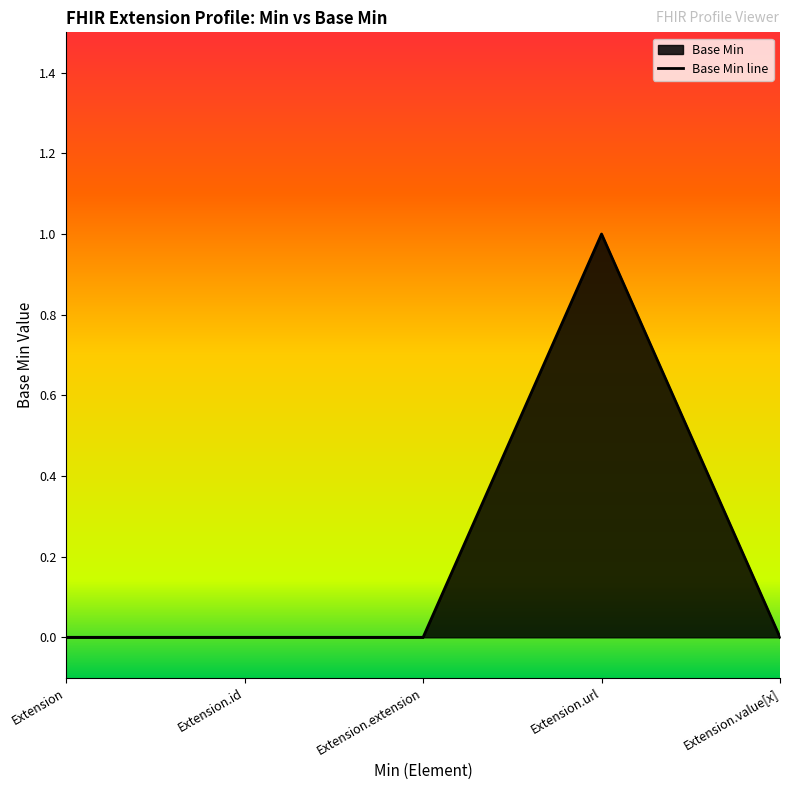

Which label corresponds to the largest value in the chart?

Extension.url